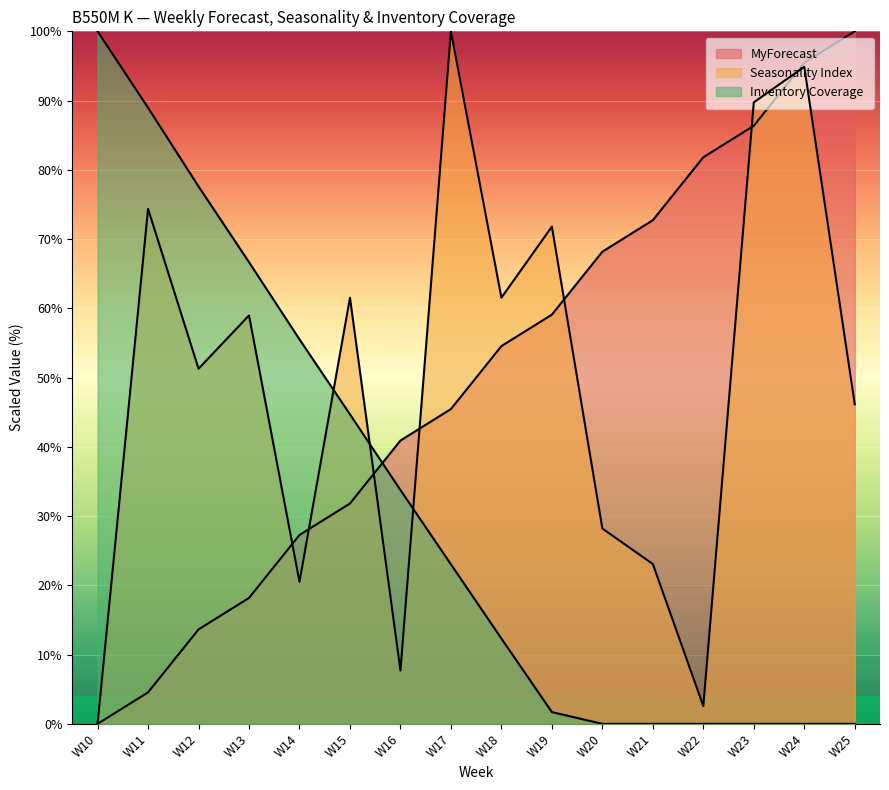

Is it true that MyForecast equals 7.0 at W11?

False